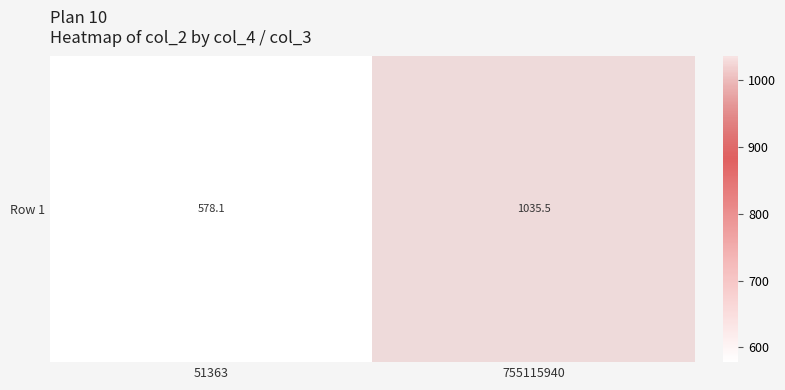

How many data points are less than 1035?

1